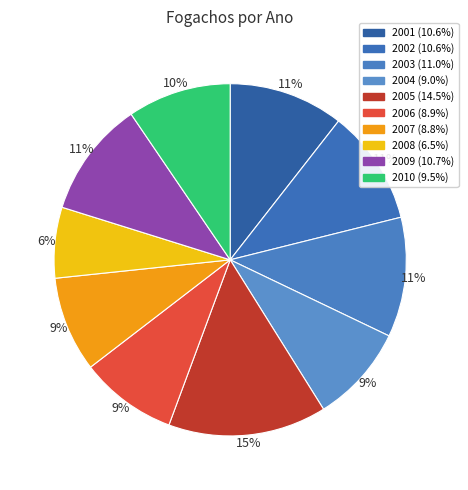

Rank the categories by value from highest to lowest.

2005, 2003, 2009, 2002, 2001, 2010, 2004, 2006, 2007, 2008